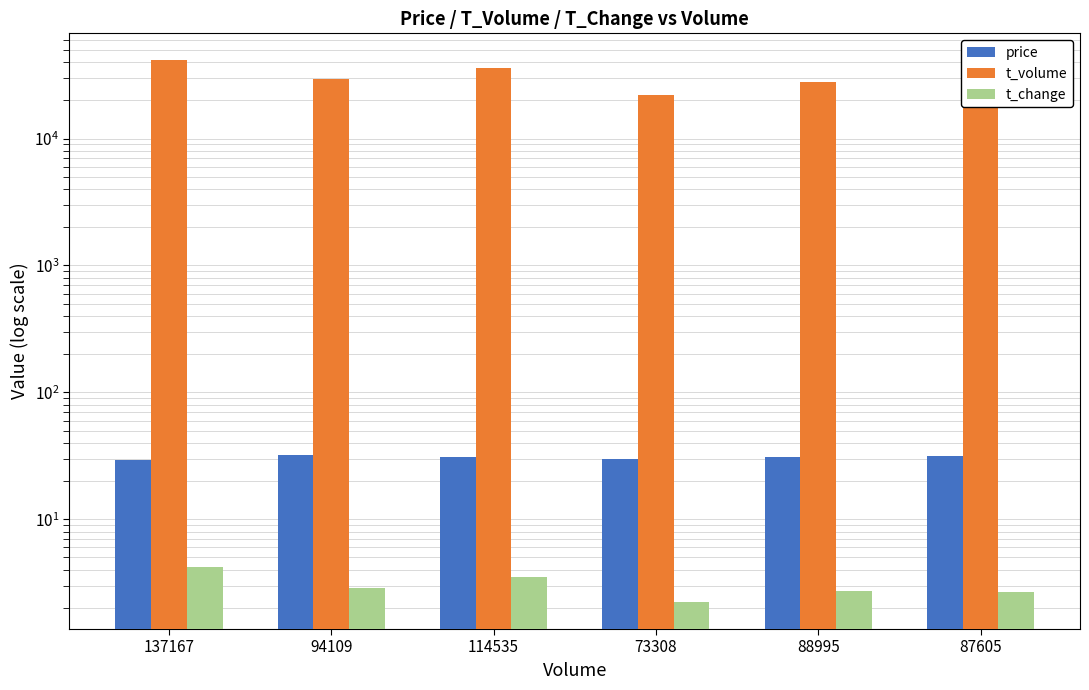

The t_volume series shows 41297.0 at 137167. True or false?

True